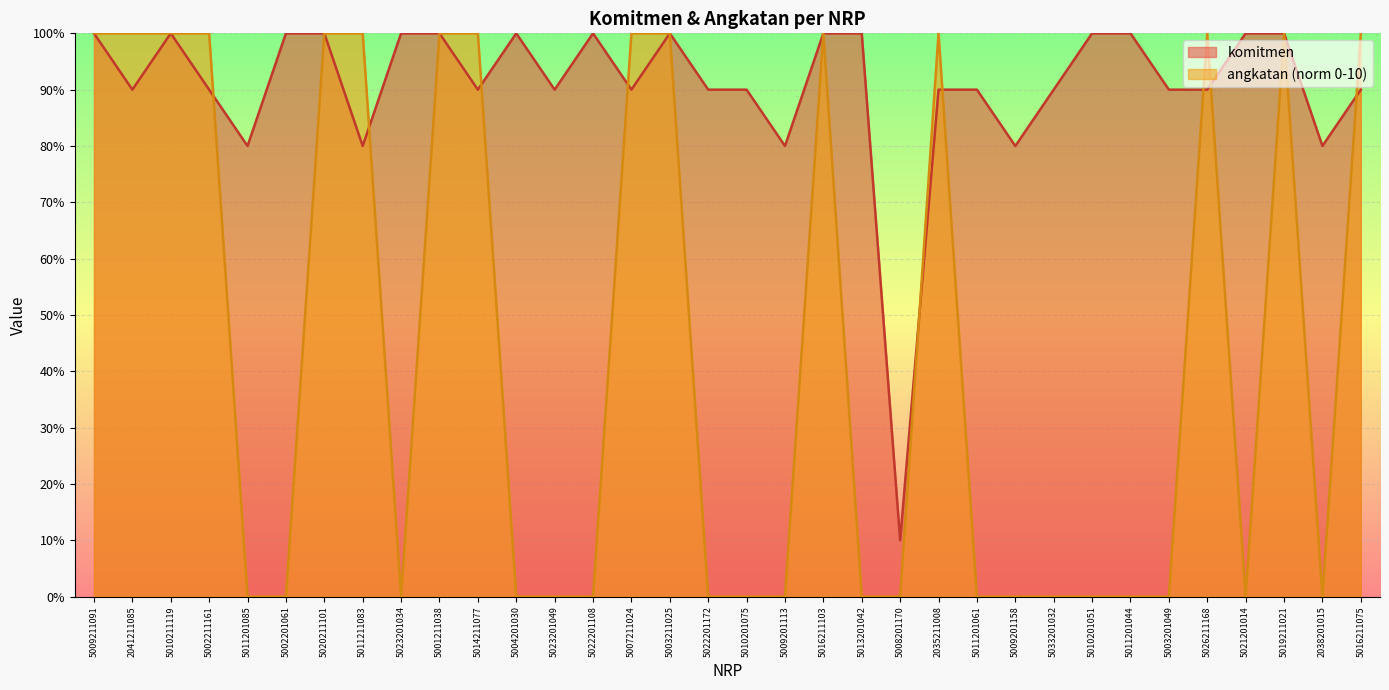

How many interior local valleys does the angkatan series have?

3